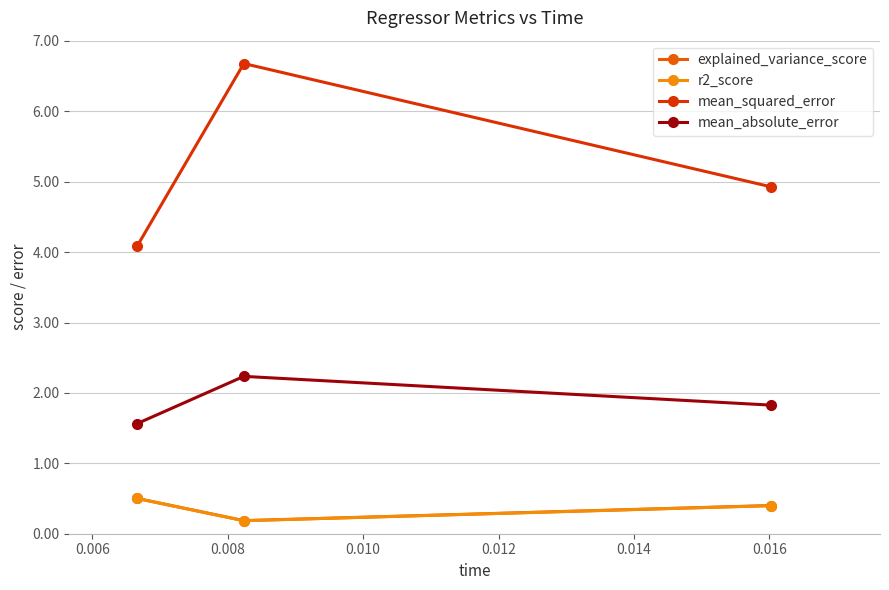

What is the average value of the mean_squared_error series?

5.2